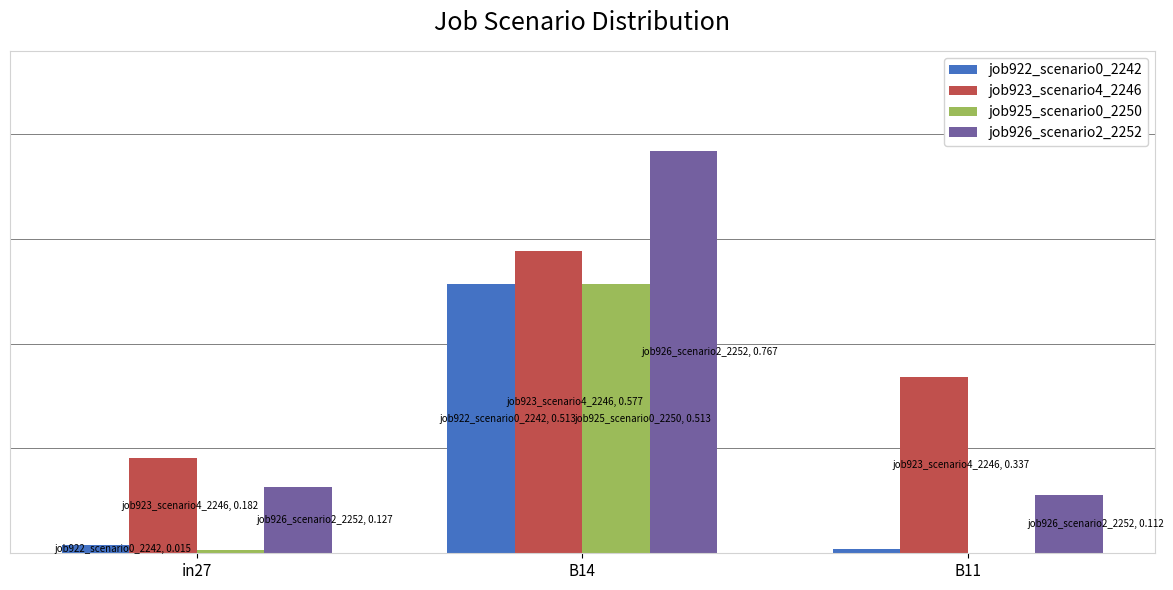

What is the label of the 3rd bar from the right?

in27